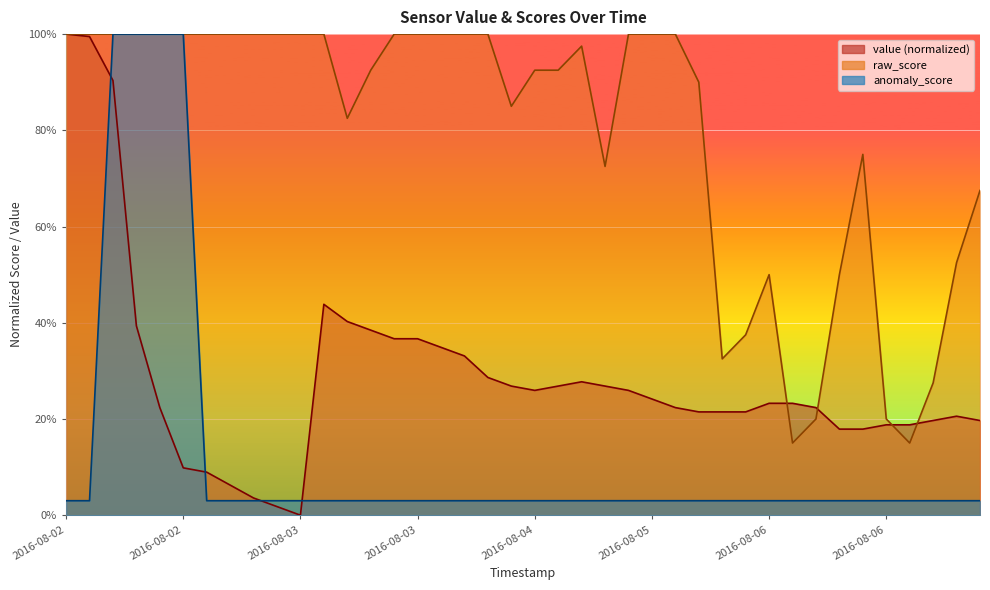

Rank the series at 2016-08-03 from highest to lowest value.

raw_score, anomaly_score, value